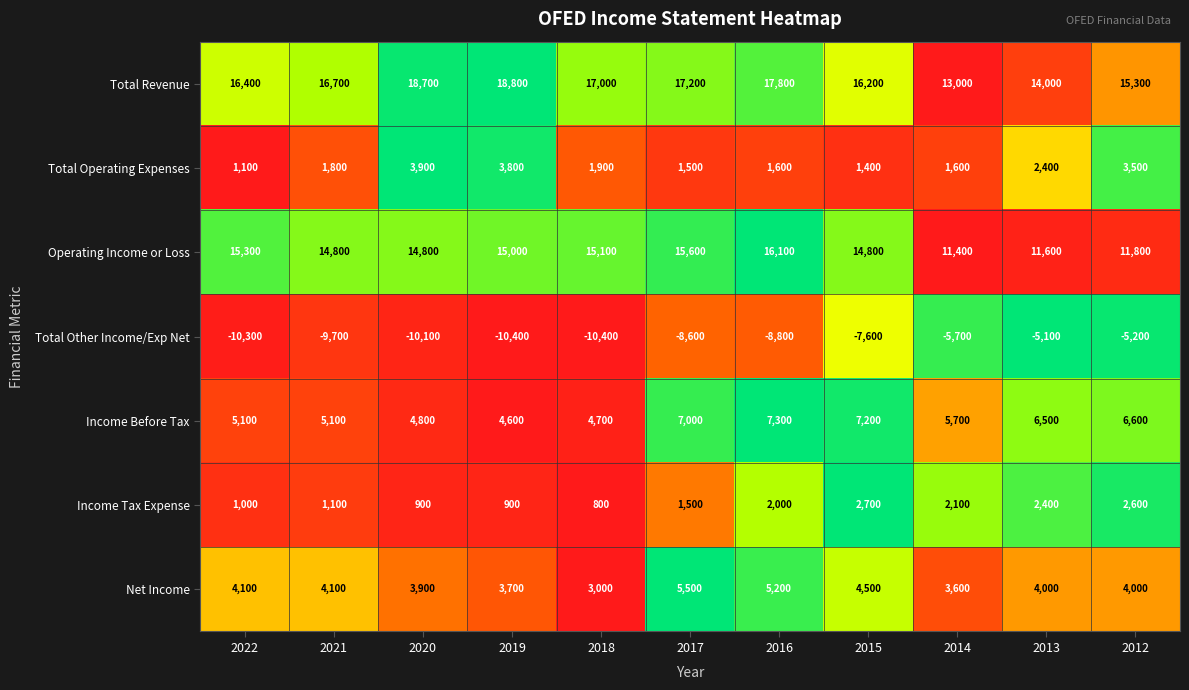

Is it true that Total Revenue equals 17200 at 2017?

True